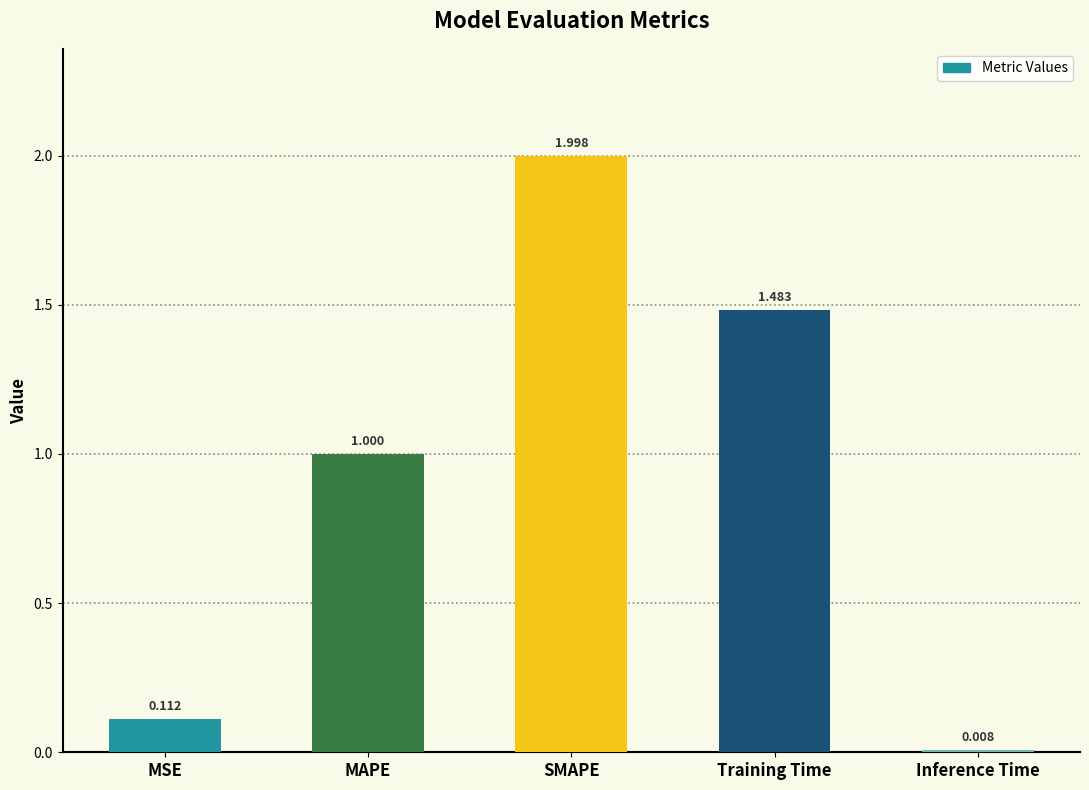

Which label corresponds to the largest value in the chart?

SMAPE